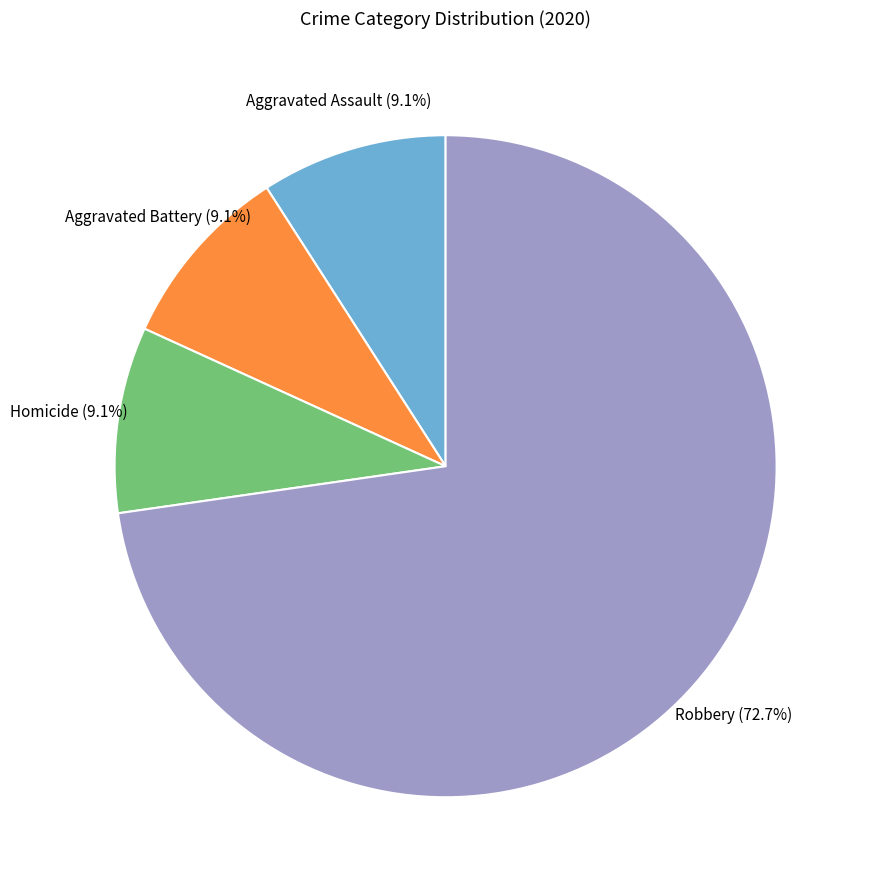

Approximately how many times larger is the value at Robbery compared to Aggravated Assault?

8.0